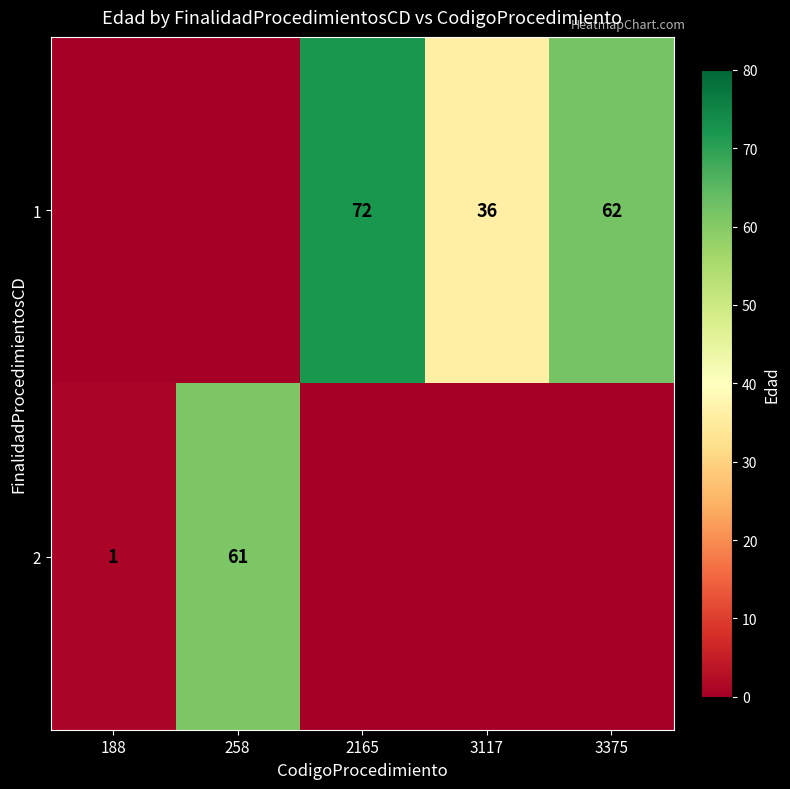

The 1 series shows 72 at 2165. True or false?

True